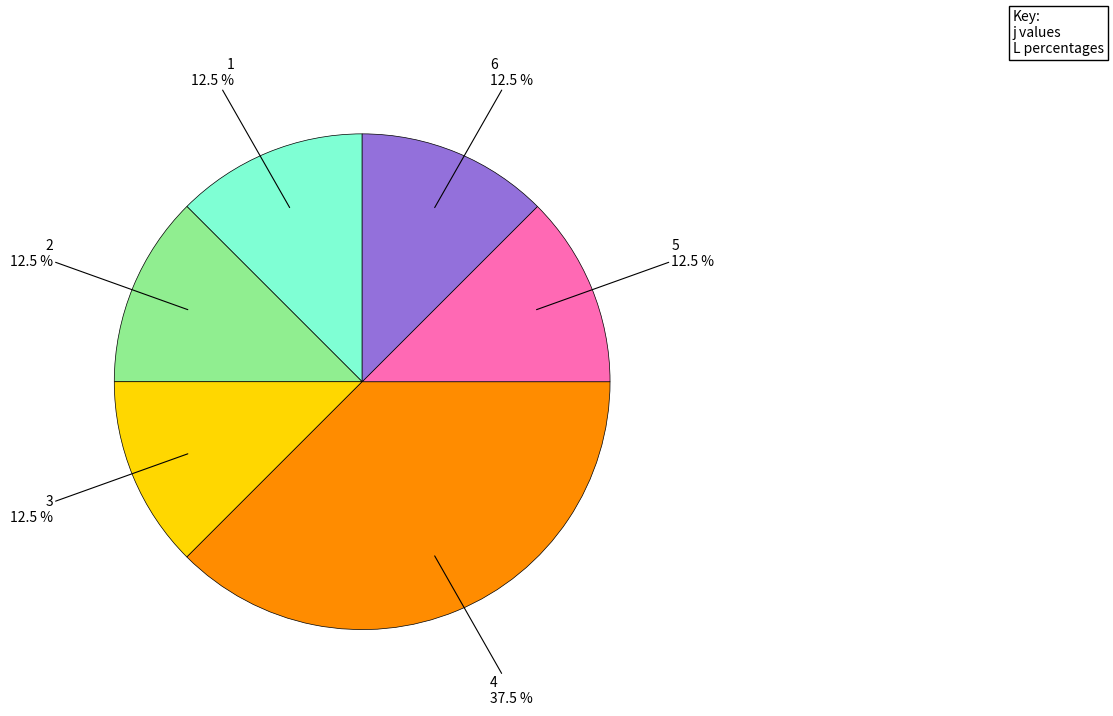

Is there a majority slice in this chart?

No